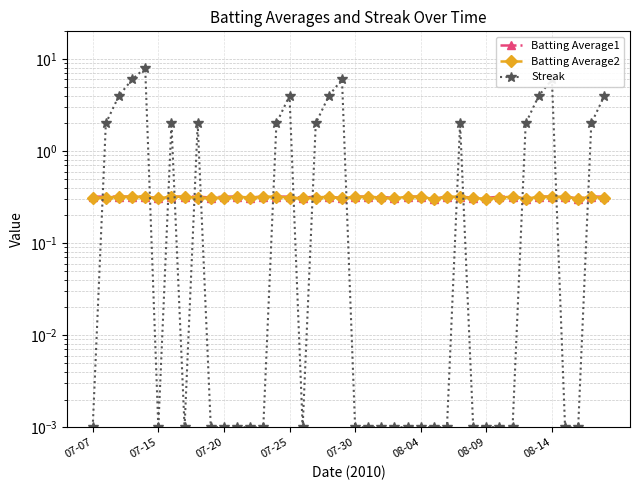

How many lines are shown in the chart?

3